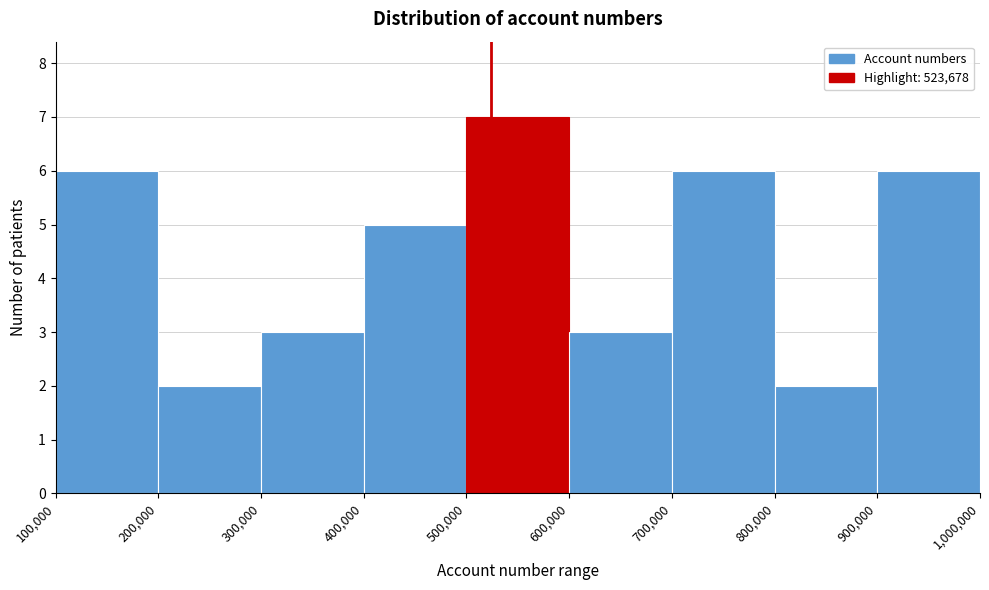

Reading left to right, list every bar in this chart as the range it spans on the x-axis followed by its height. The values are not printed on the chart, so give them approximately, as read against the axis.

100,000 to 200,000: 6
200,000 to 300,000: 2
300,000 to 400,000: 3
400,000 to 500,000: 5
500,000 to 600,000: 7
600,000 to 700,000: 3
700,000 to 800,000: 6
800,000 to 900,000: 2
900,000 to 1,000,000: 6